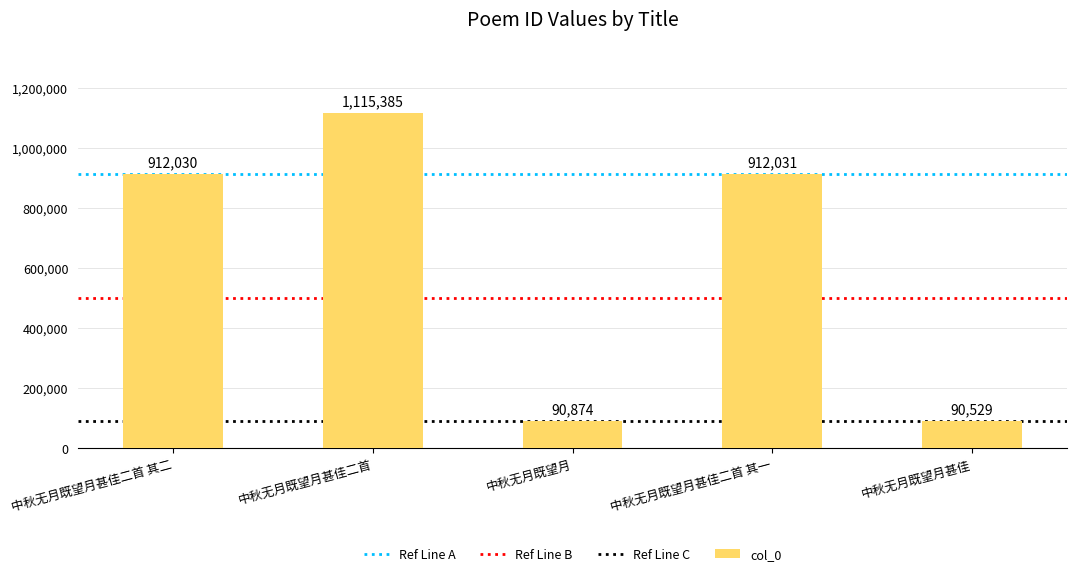

What is the sum of all values?

3120849